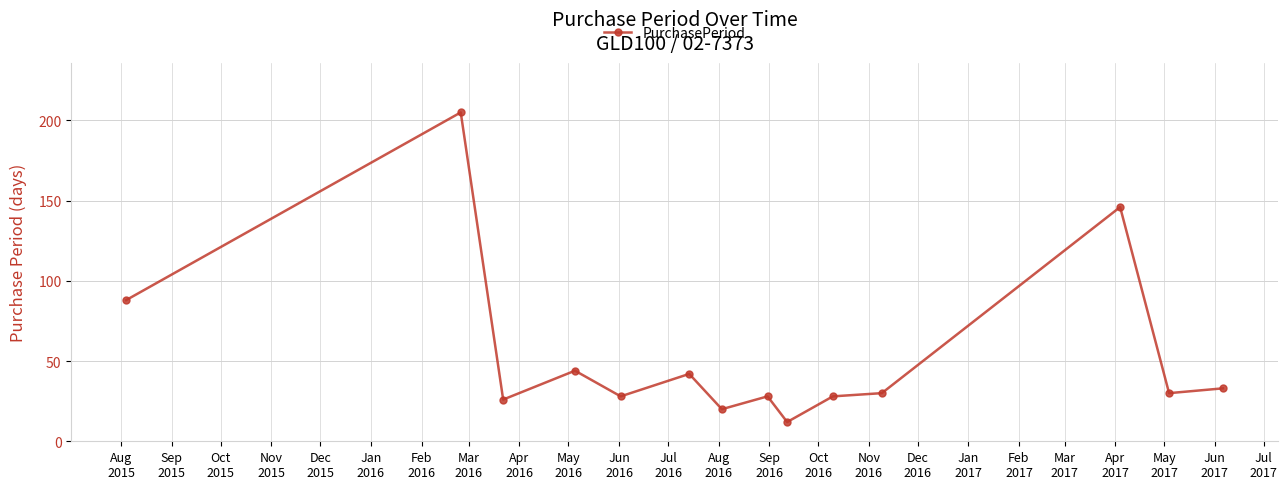

What is the sum of all values?

760